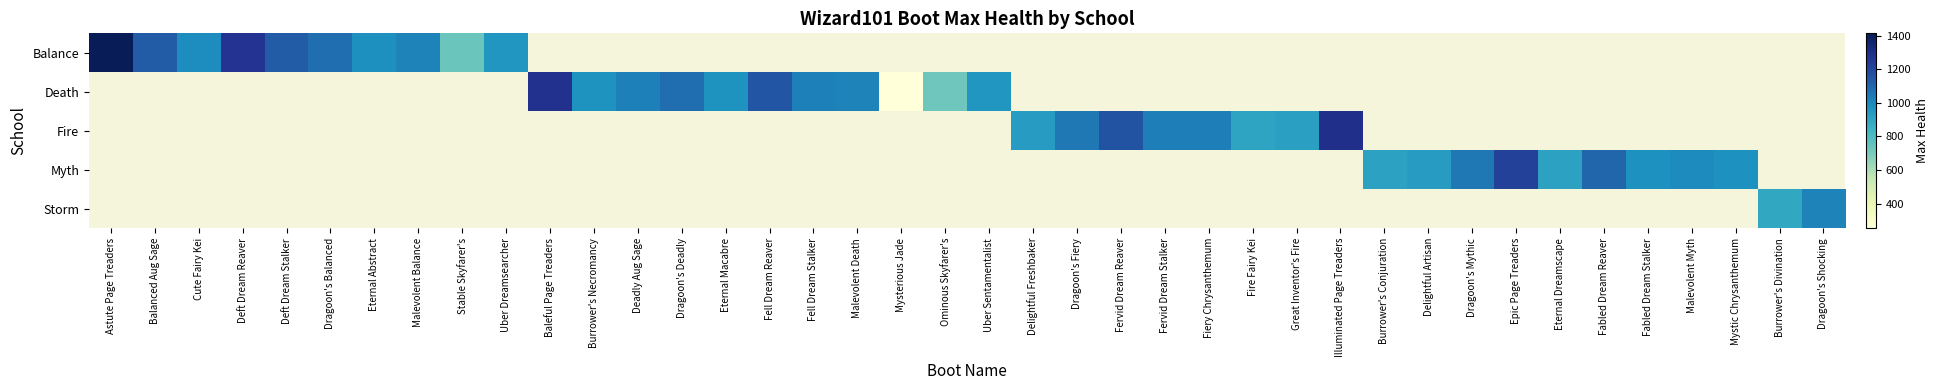

At how many categories does at least one series exceed 1353?

1